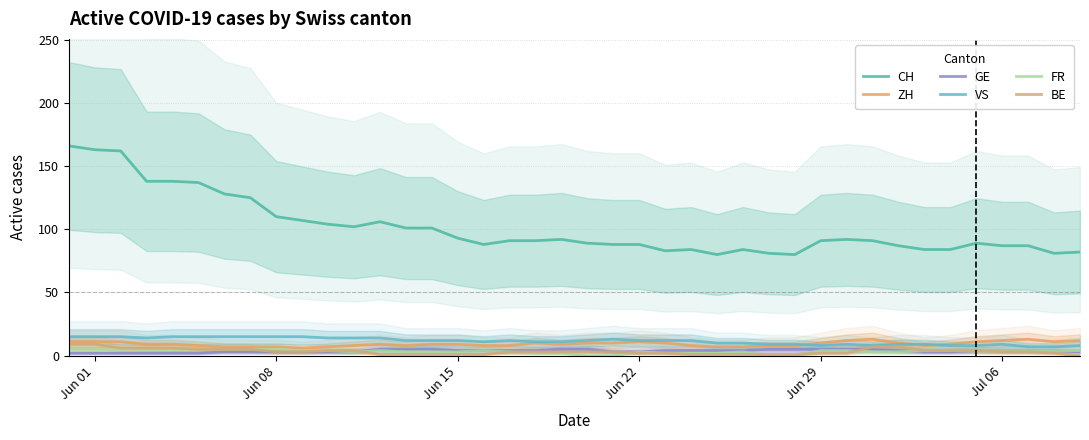

Is this an area chart (filled region under the line)?

No